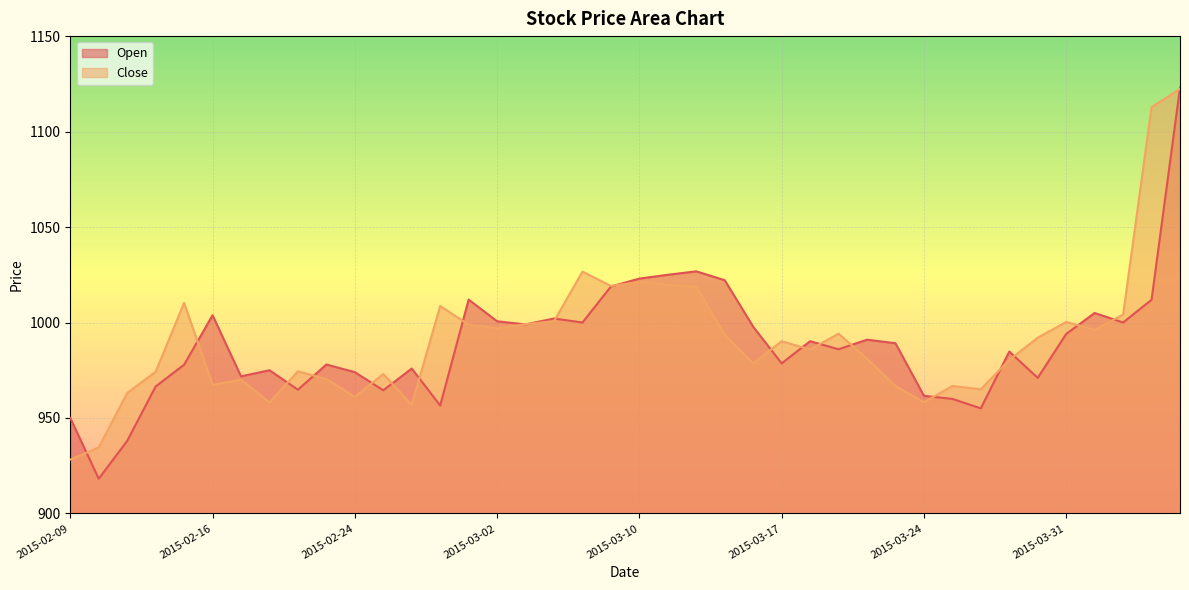

What position from the left is 2015-03-13?

24